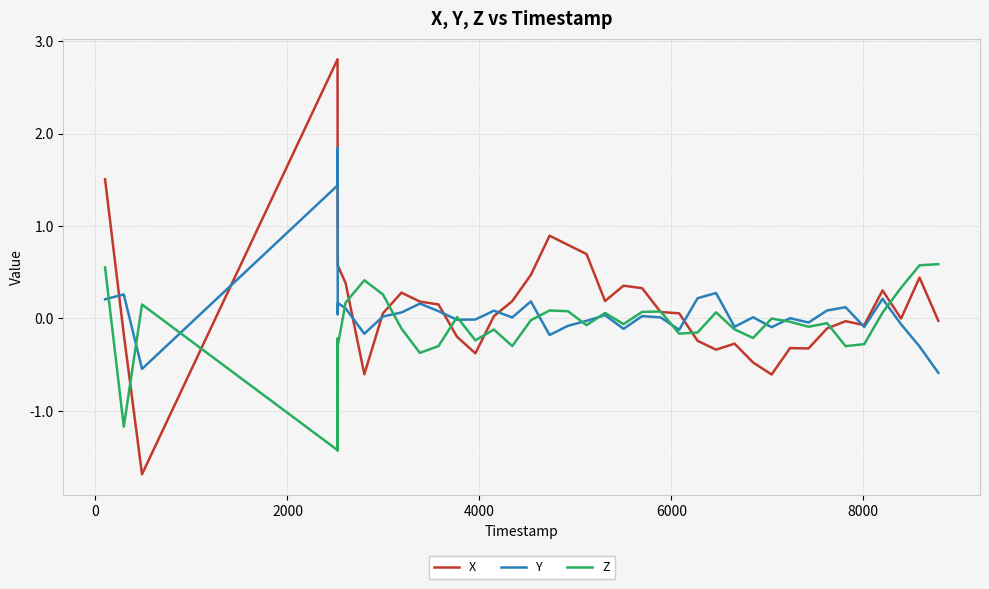

List the series in order of their peak value, highest first.

X, Y, Z